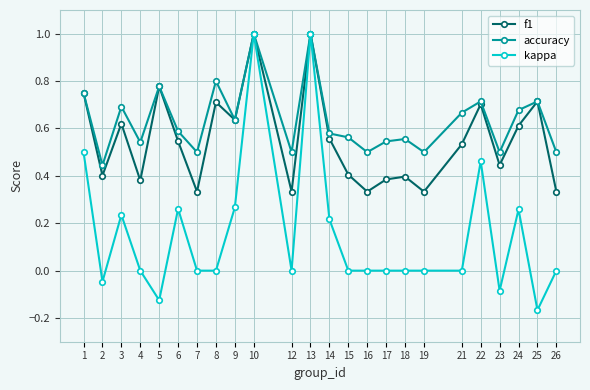

What is the total value across all series at 17?

0.9